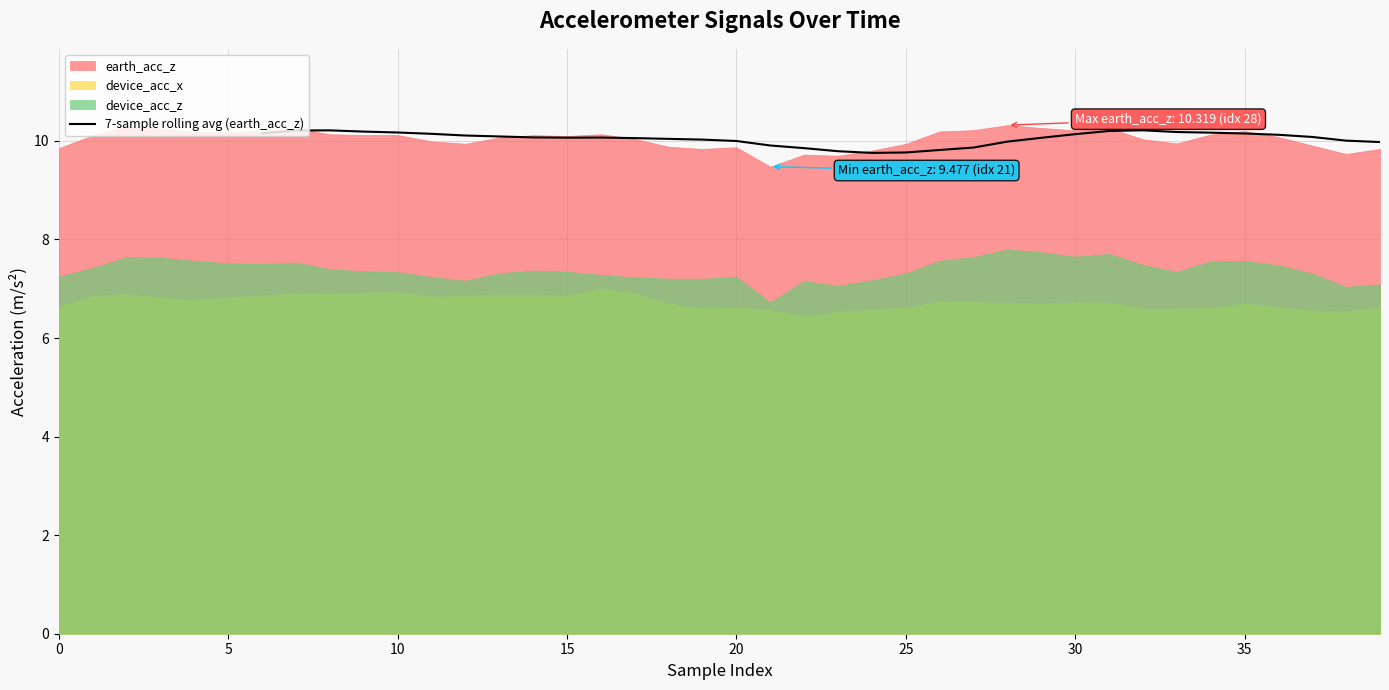

The 7-sample rolling avg (earth_acc_z) series shows 10.2 at 10. True or false?

True